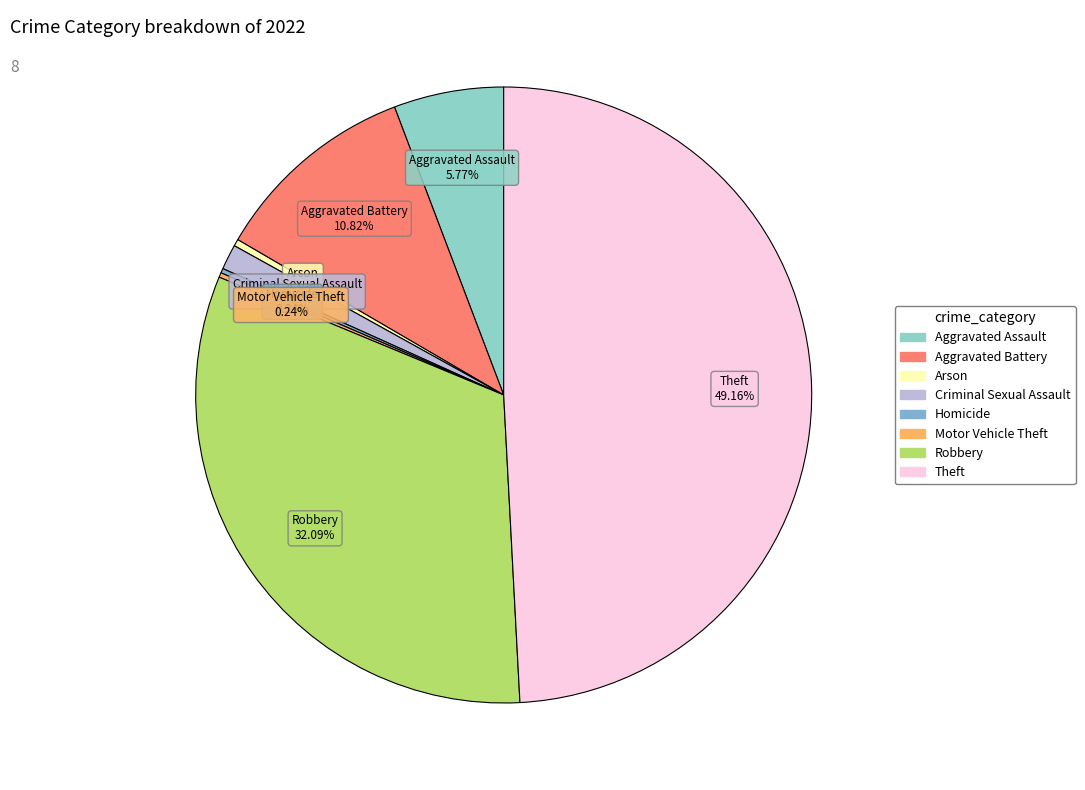

What is the largest slice in the pie chart?

Theft